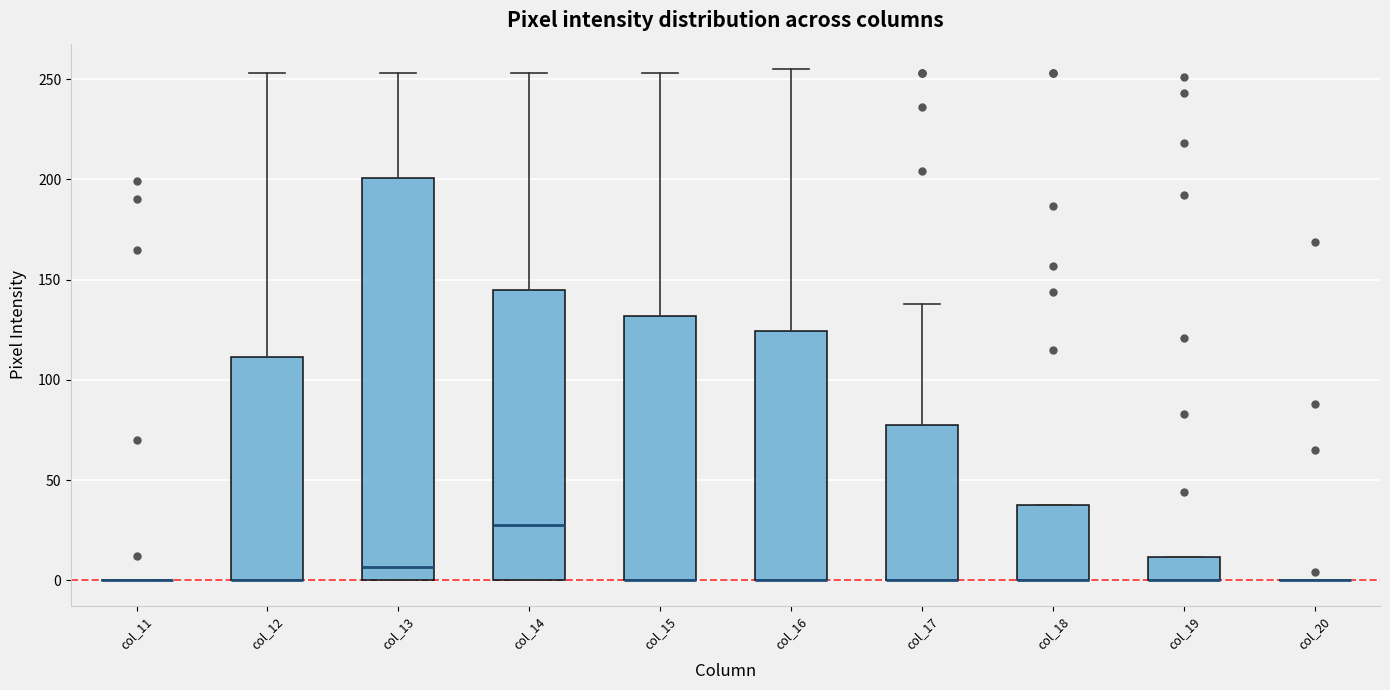

Where is the upper edge of the box for col_17 on the y-axis? The values are not printed on the chart, so give them approximately, as read against the axis.

75